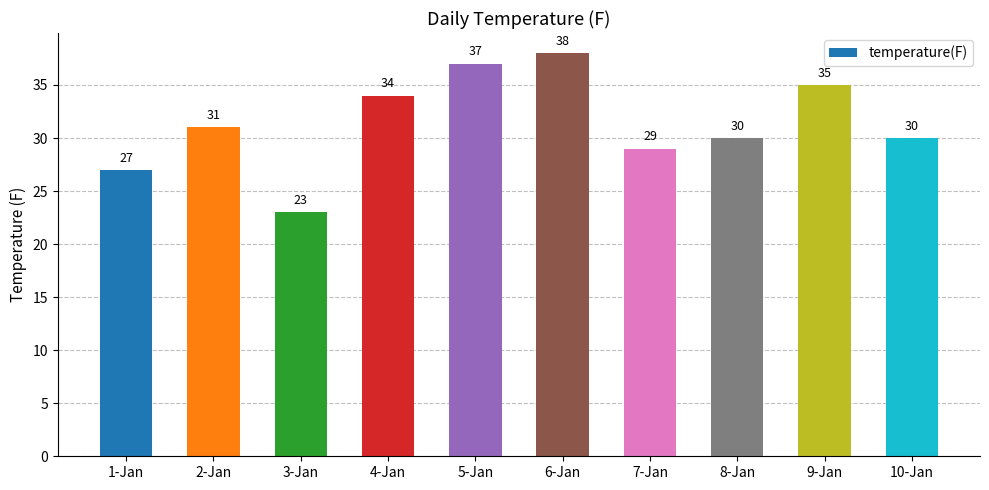

What is the difference between the values at 5-Jan and 9-Jan?

2